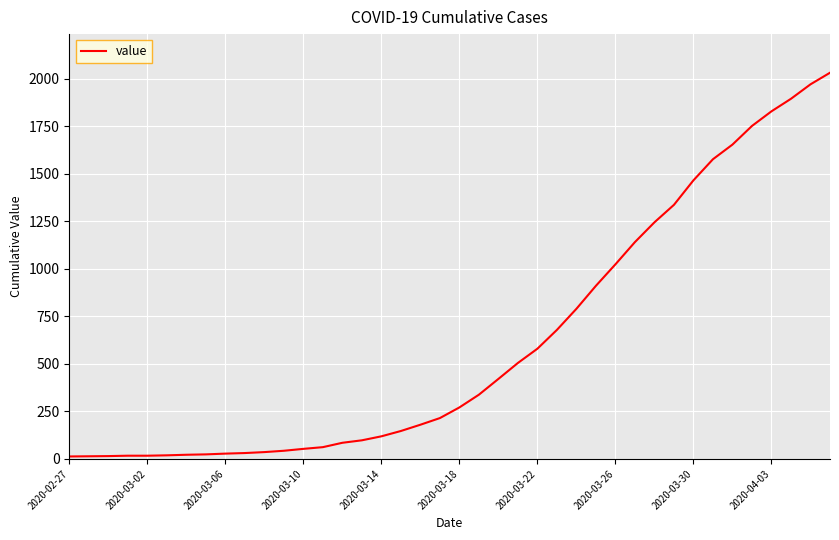

What is the difference between the maximum and minimum values?

2019